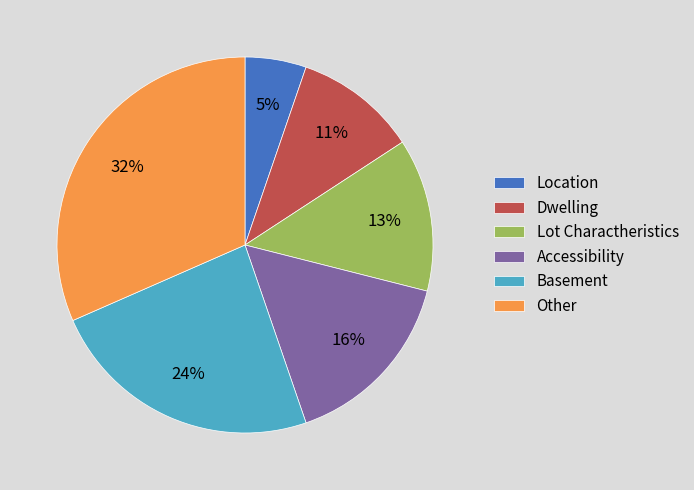

Do Accessibility and Basement together represent more than half of the pie?

No